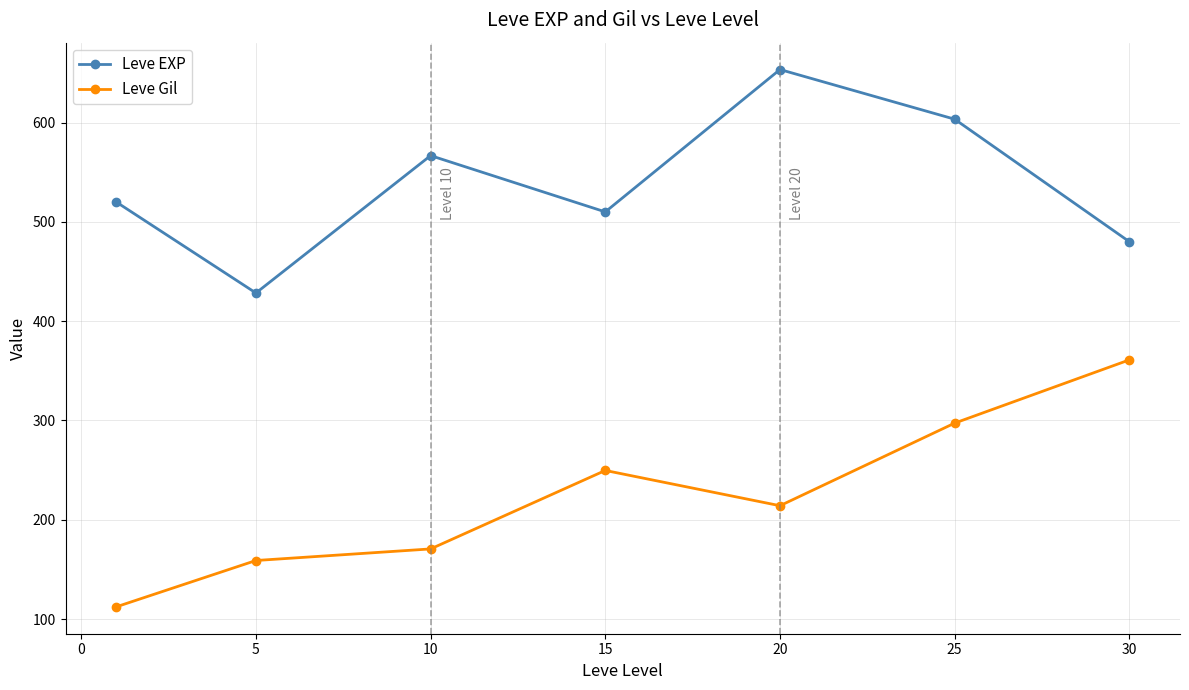

What is the value of the Leve Gil point at the 3rd from the left?

170.7